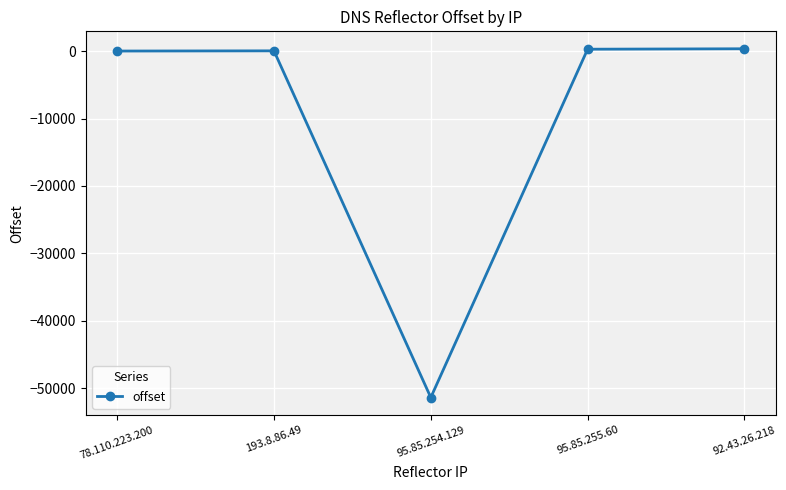

What is the maximum value shown in the chart?

350